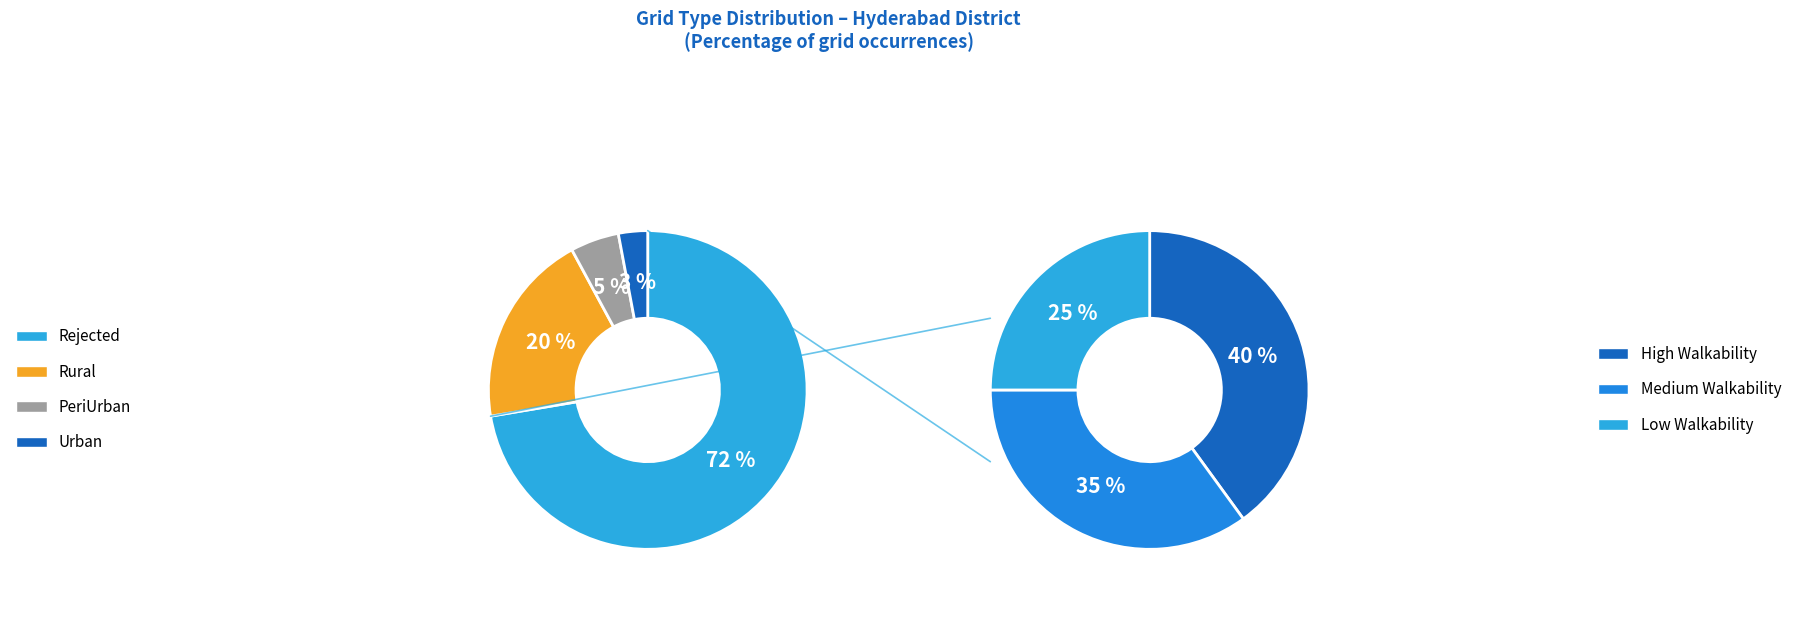

Is it true that Rejected is 72% of the pie?

True